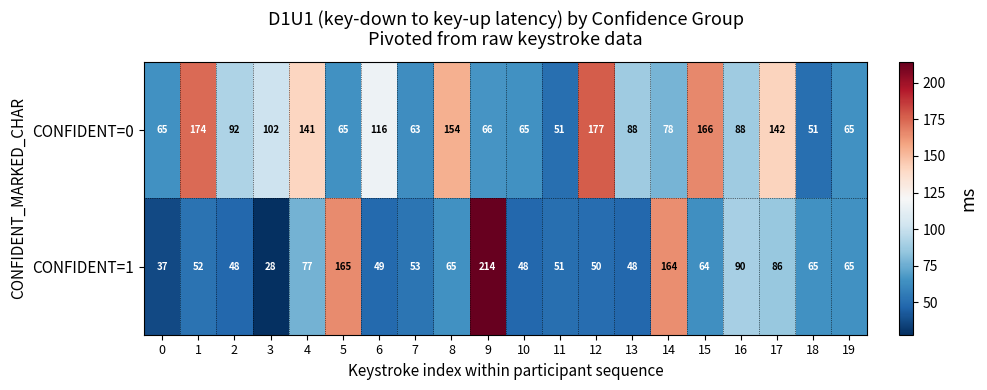

What is the difference between the maximum and second lowest values in the CONFIDENT=0 series?

126